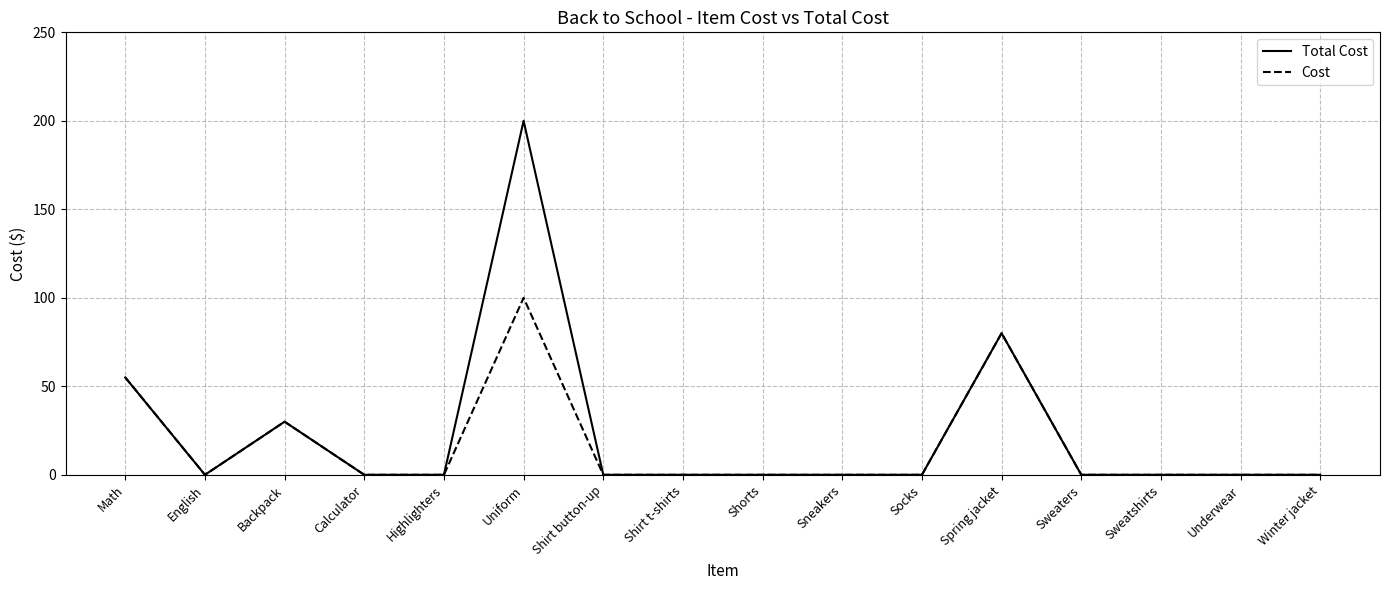

Which series has the largest total across all categories?

Total Cost